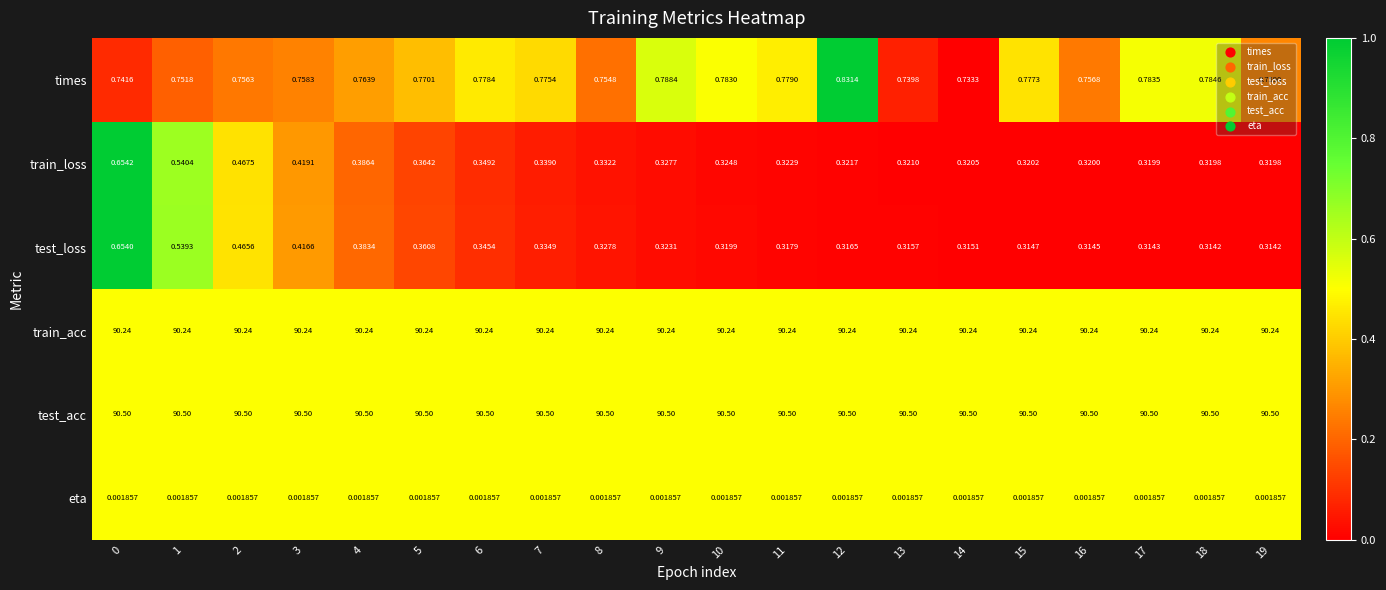

Which series has the widest spread of values?

test_loss